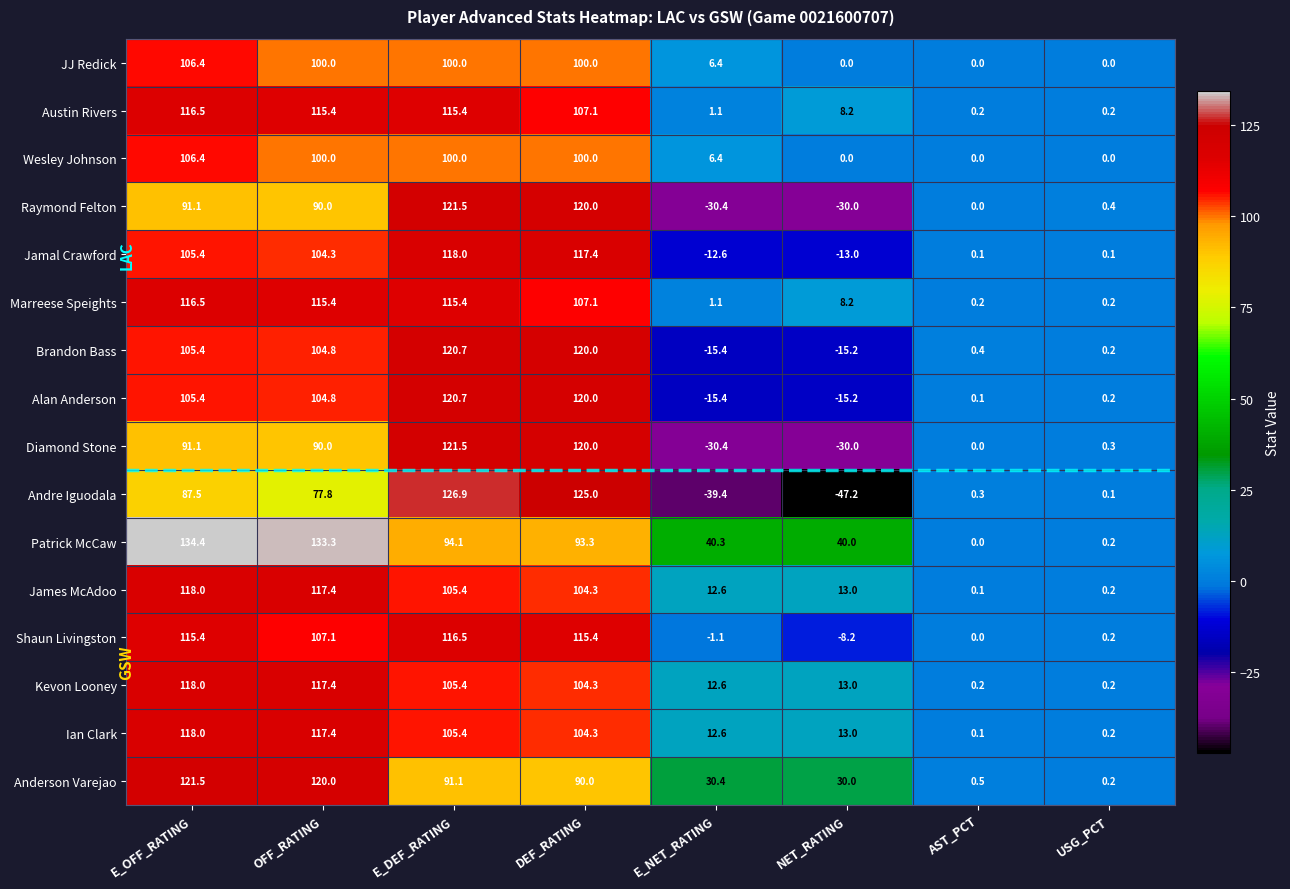

Which label corresponds to the smallest value in the chart?

NET_RATING